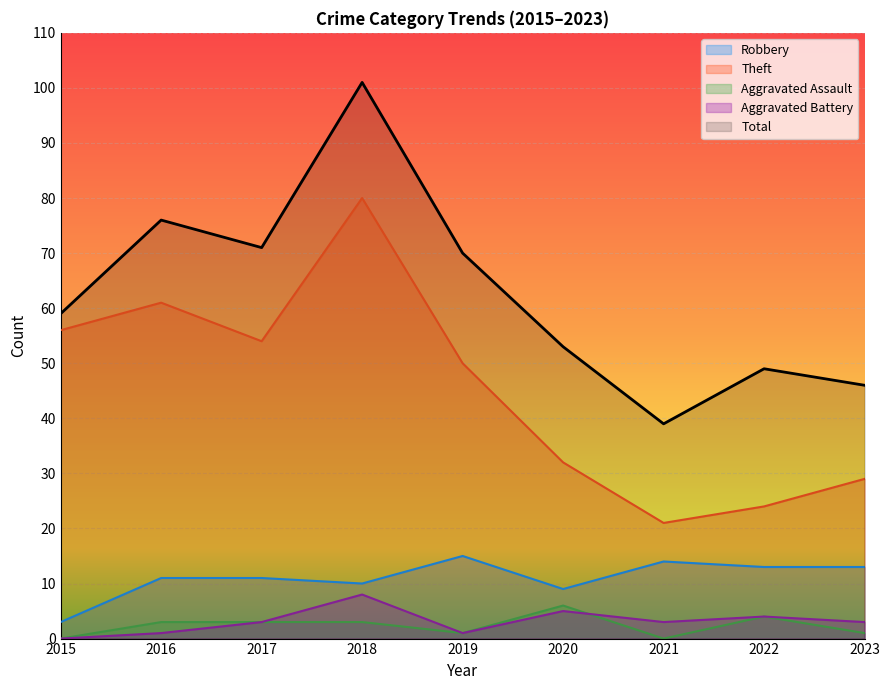

What is the value of the Theft point at the 3rd from the left?

54